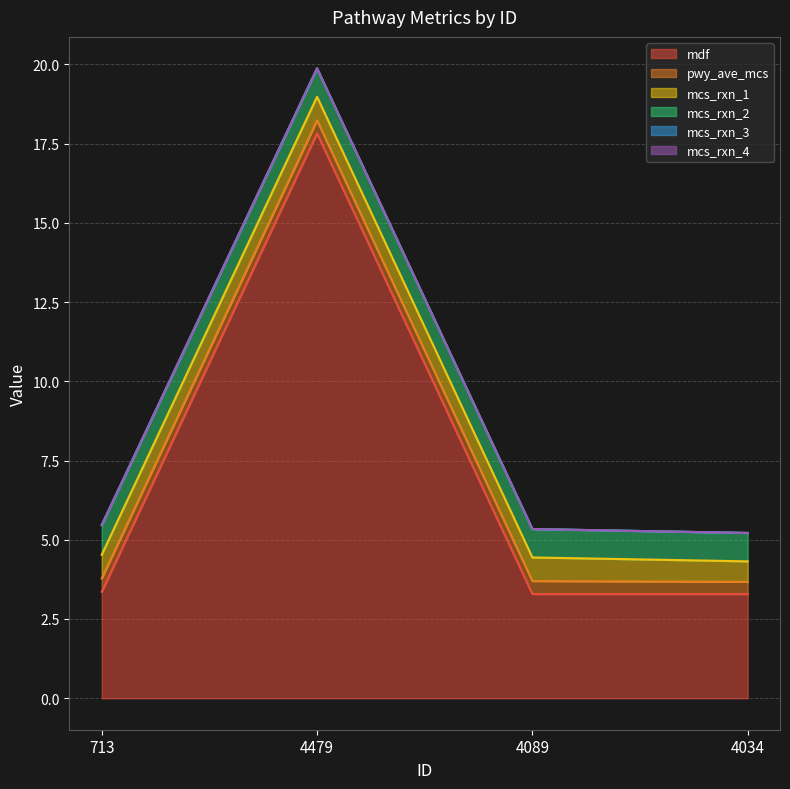

What is the label of the 2nd point from the left?

4479